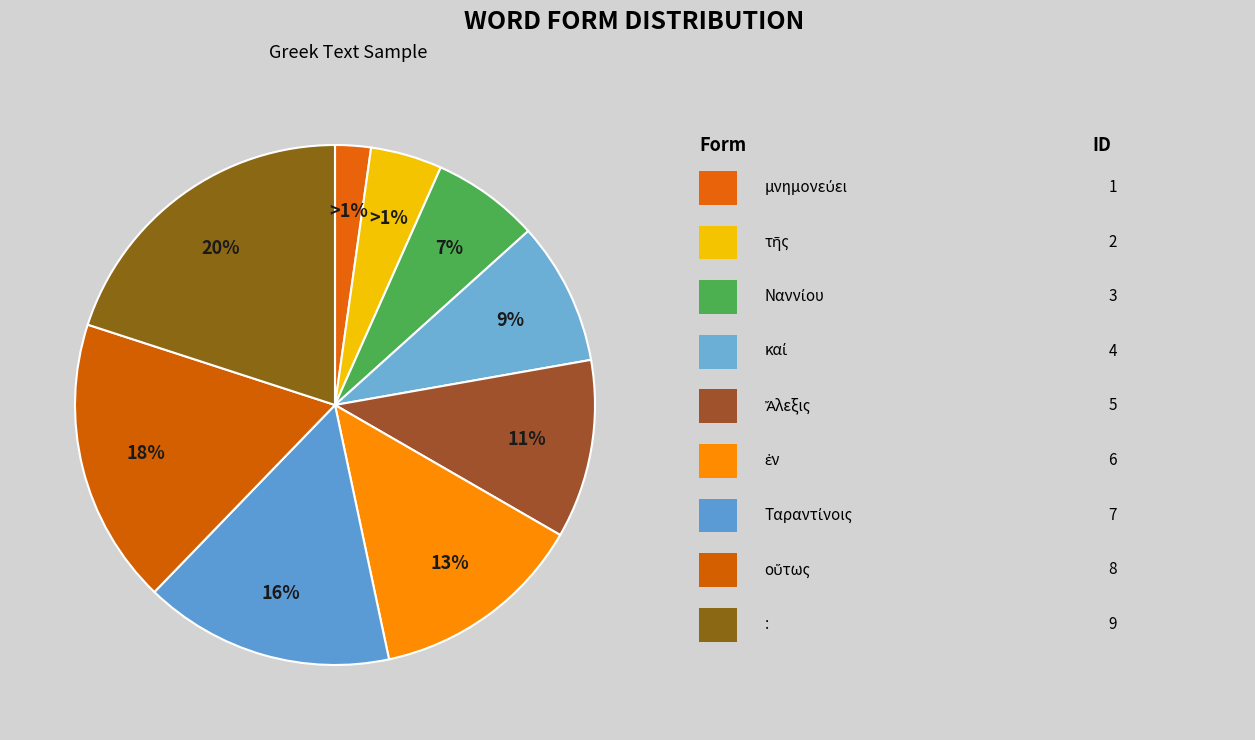

To the nearest percent, what percentage of the pie is Ταραντίνοις?

16%